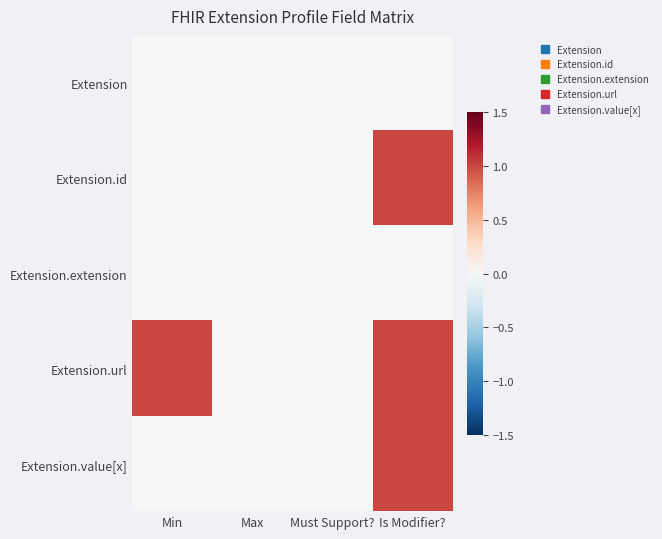

Which series has the largest range (max minus min)?

Extension.id